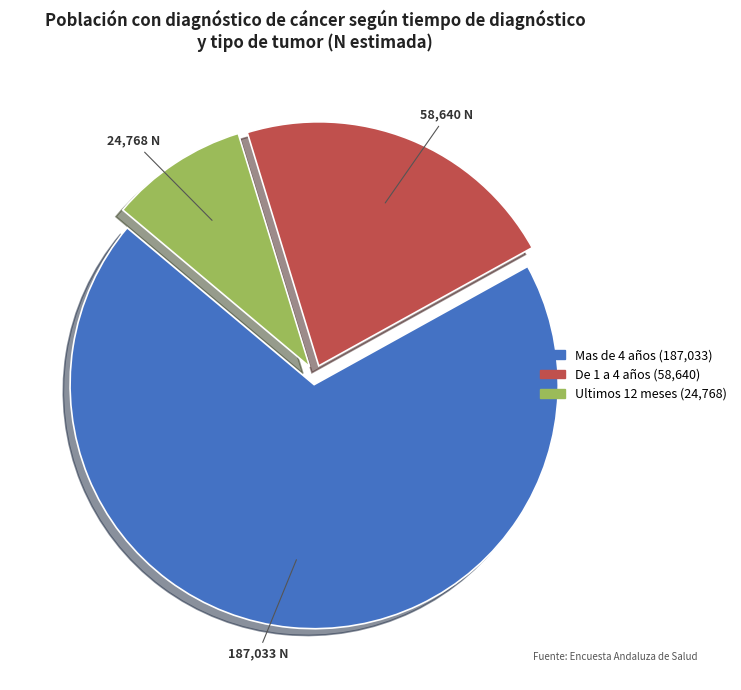

Combined, do Mas de 4 años and Ultimos 12 meses account for over 50%?

Yes